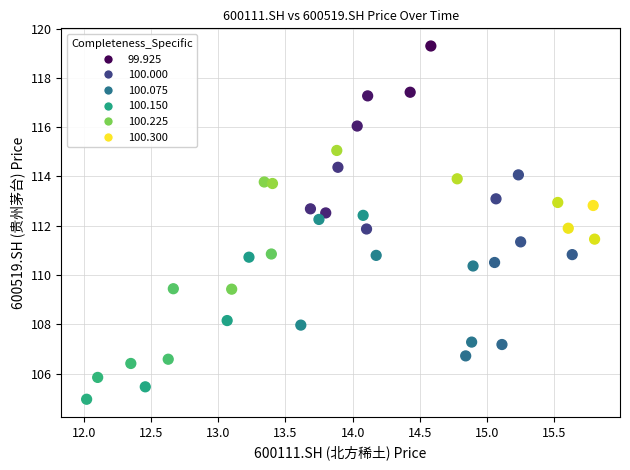

What is the range of X values (max minus min)?

3.8